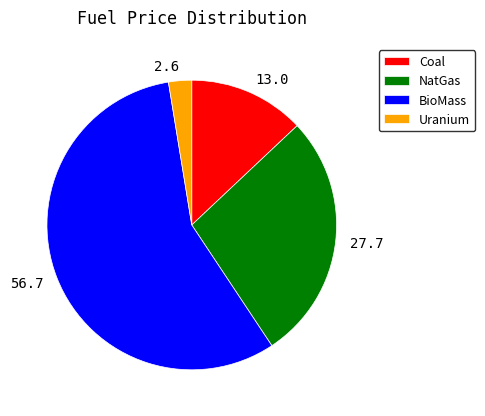

Is there a majority slice in this chart?

Yes